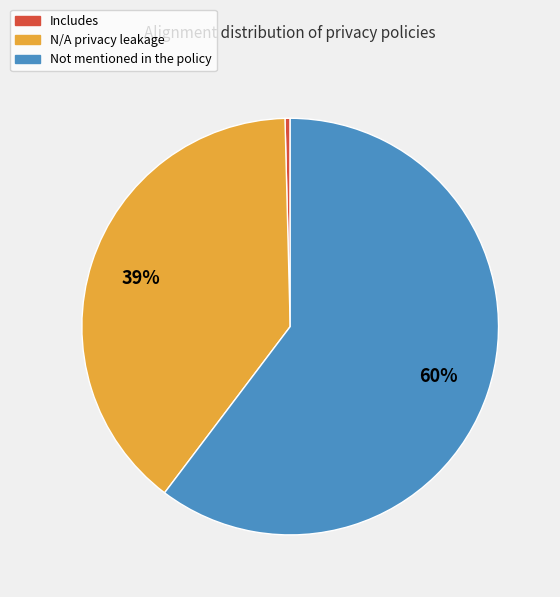

What percentage is the N/A privacy leakage slice, to the nearest percent?

39%